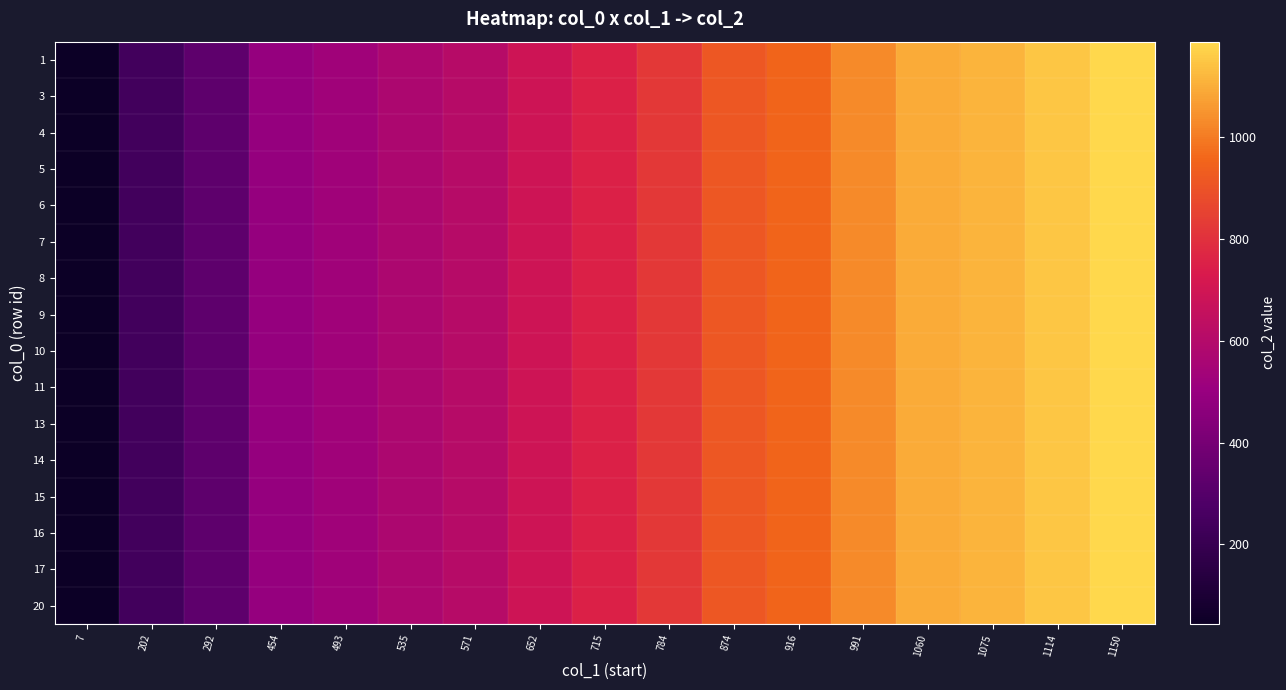

At 1114, list the series in order from largest to smallest.

1, 3, 4, 5, 6, 7, 8, 9, 10, 11, 13, 14, 15, 16, 17, 20